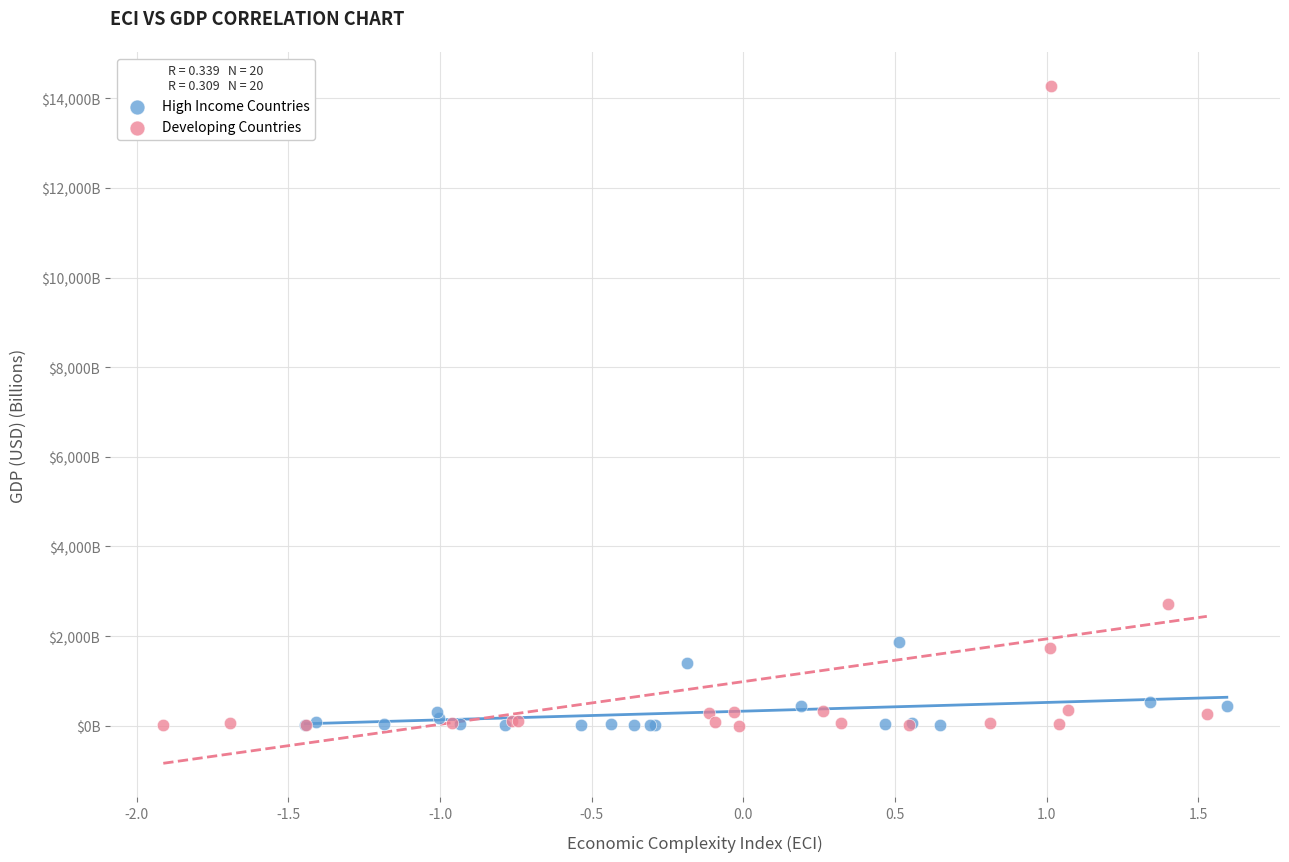

What are all the series names shown in the legend?

High Income Countries, Developing Countries